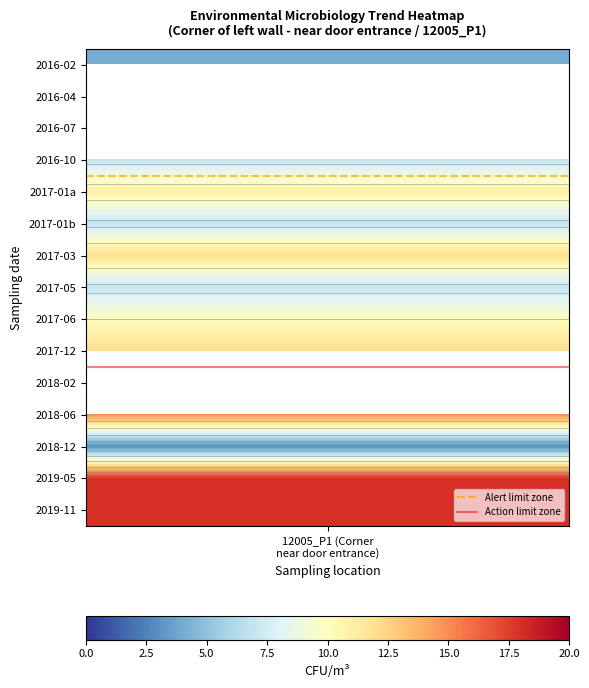

Which series has the largest total across all categories?

Action limit zone